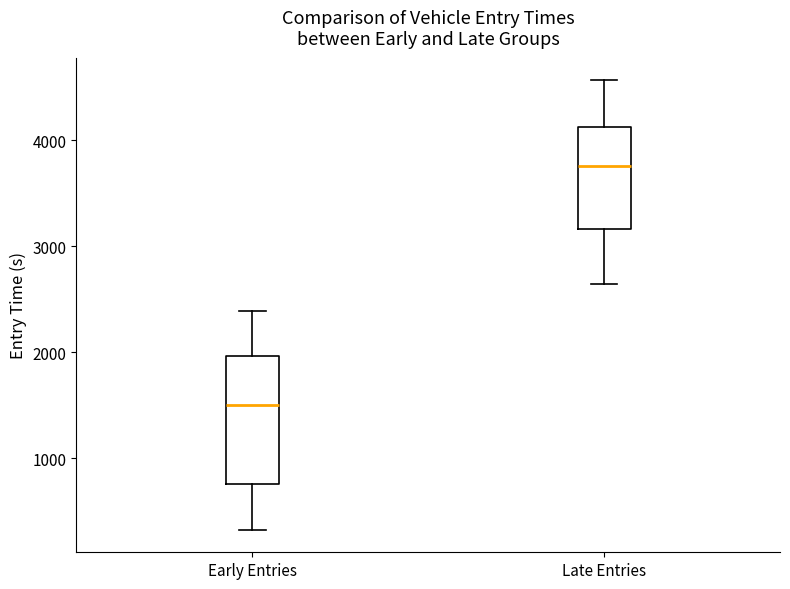

Reading left to right, transcribe this box plot: for each box, give where its median line is, the range the box spans, and where its two whiskers end, as read against the y-axis. The values are not printed on the chart, so give them approximately, as read against the axis.

Early Entries: median 1500, box 800 to 2000, whiskers 300 to 2400
Late Entries: median 3800, box 3200 to 4100, whiskers 2600 to 4600